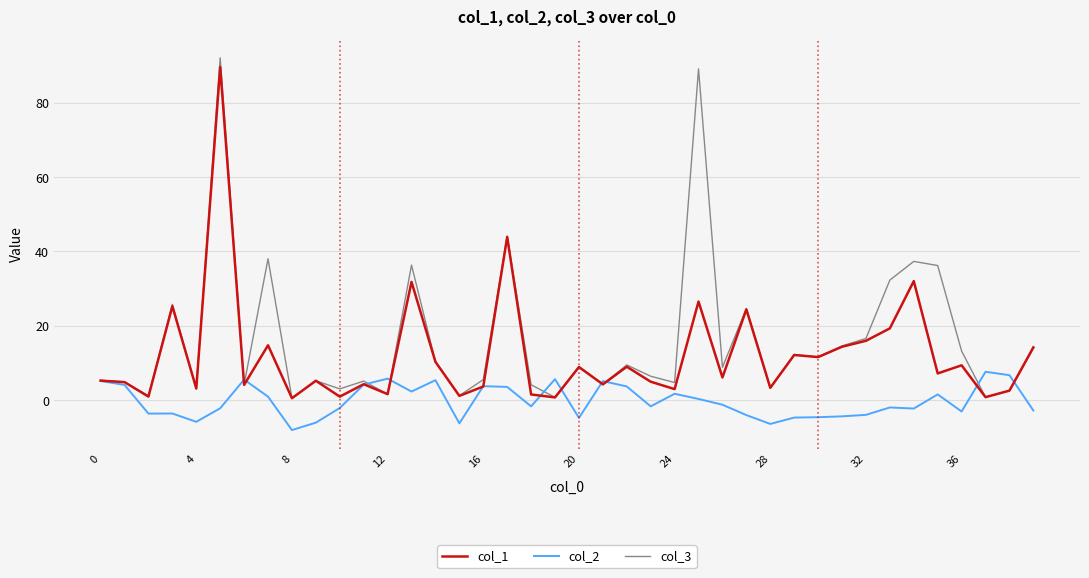

Rank the series by their average value, from lowest to highest.

col_2, col_1, col_3